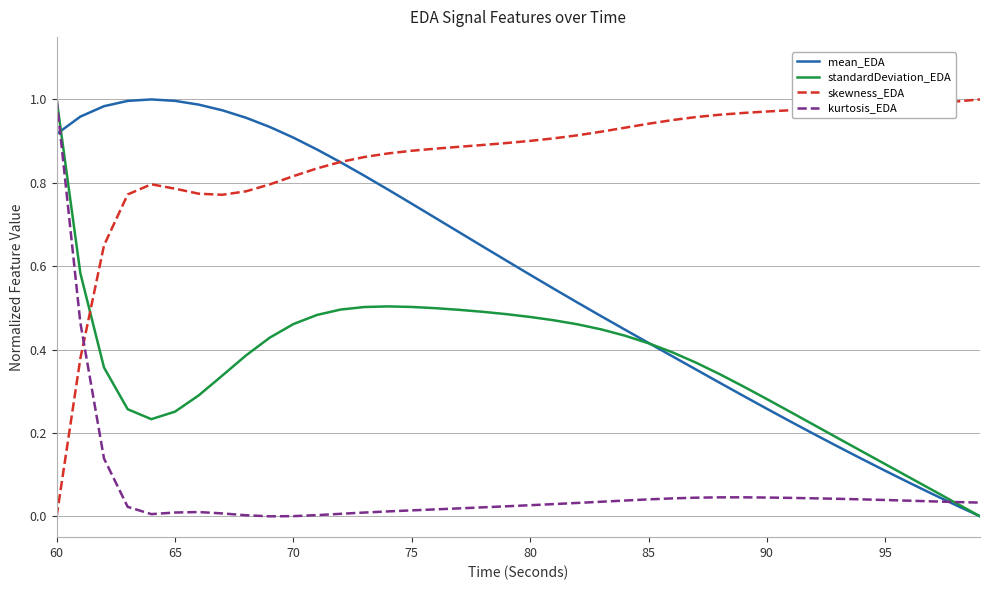

List the series in order of their overall mean, lowest first.

kurtosis_EDA, standardDeviation_EDA, mean_EDA, skewness_EDA